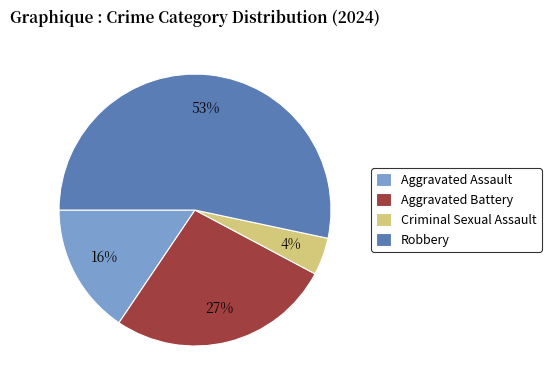

Approximately how many times larger is the value at Robbery compared to Aggravated Battery?

2.0